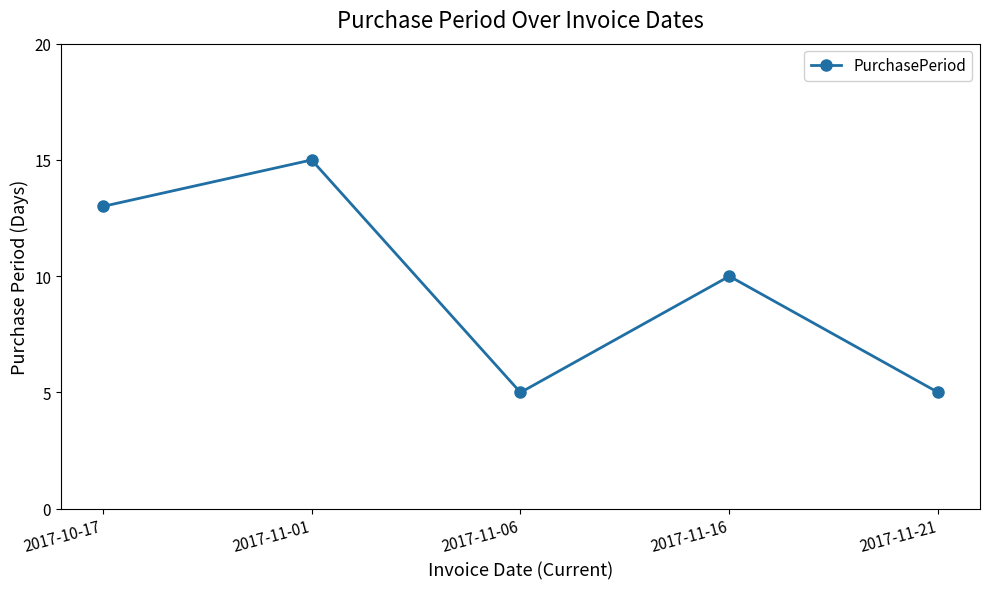

What is the minimum value shown in the chart?

5